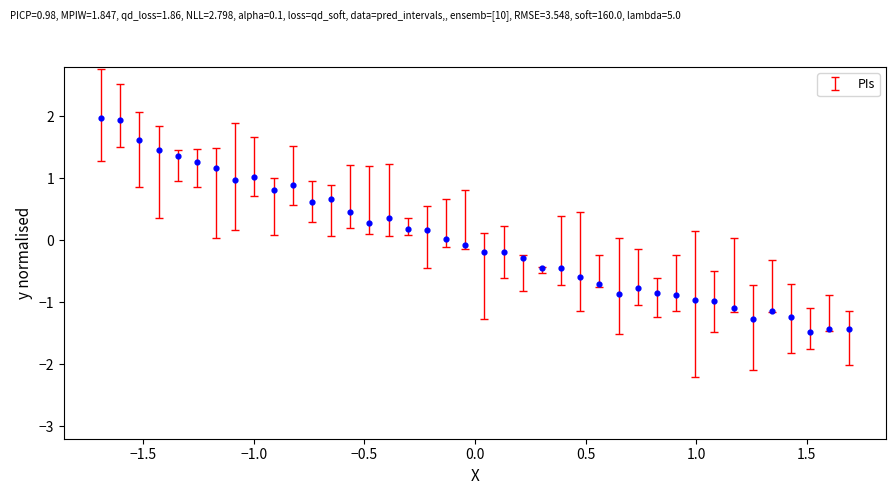

What is the range of Y values (max minus min)?

3.4